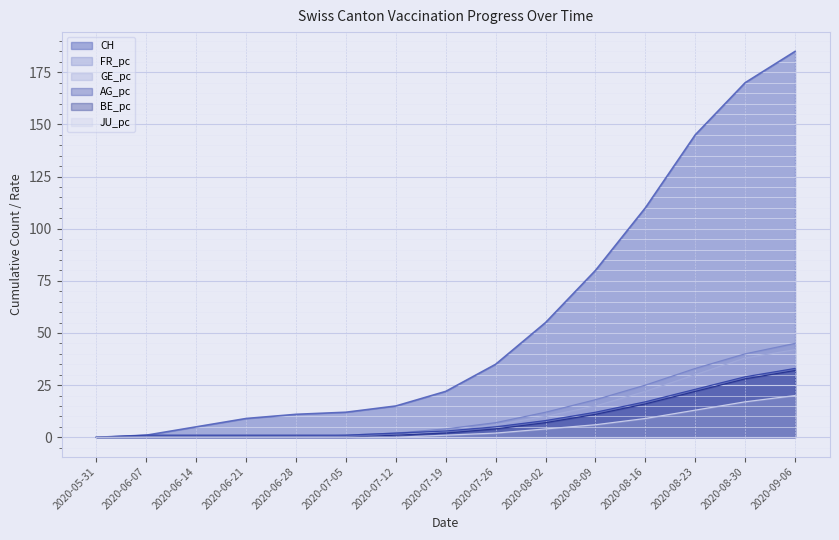

Which series has the widest spread of values?

CH